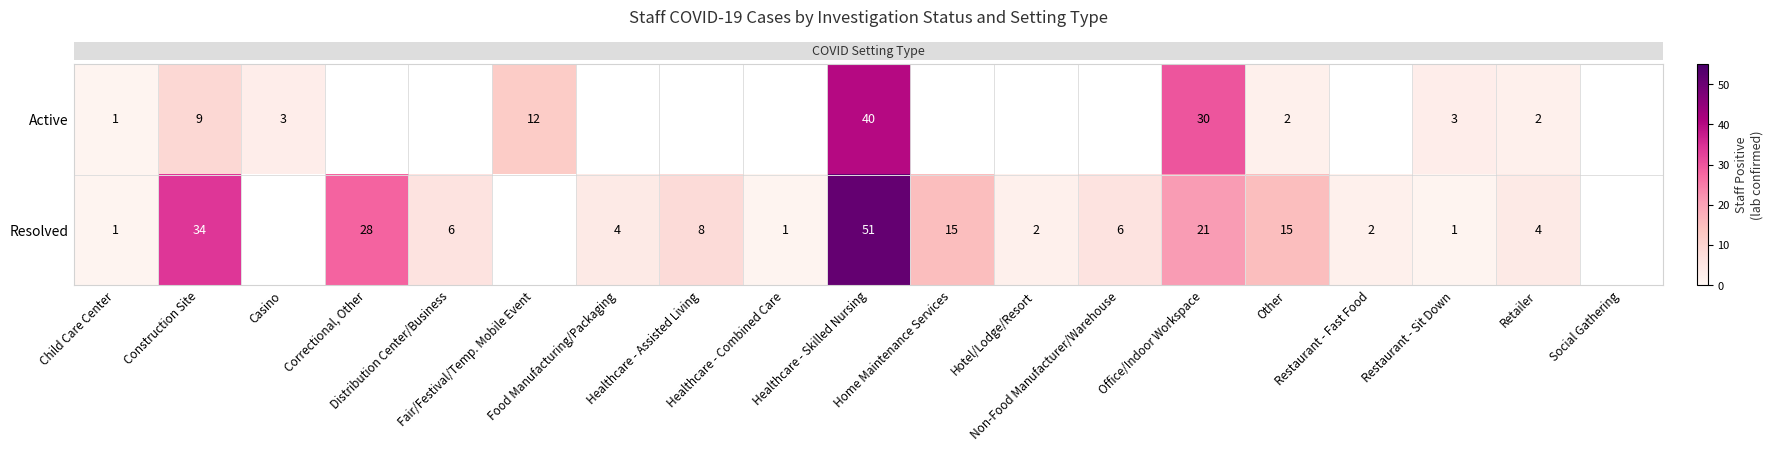

List the labels in order of row_0 value, smallest first.

Correctional, Other, Distribution Center/Business, Food Manufacturing/Packaging, Healthcare - Assisted Living, Healthcare - Combined Care, Home Maintenance Services, Hotel/Lodge/Resort, Non-Food Manufacturer/Warehouse, Restaurant - Fast Food, Social Gathering, Child Care Center, Other, Retailer, Casino, Restaurant - Sit Down, Construction Site, Fair/Festival/Temp. Mobile Event, Office/Indoor Workspace, Healthcare - Skilled Nursing